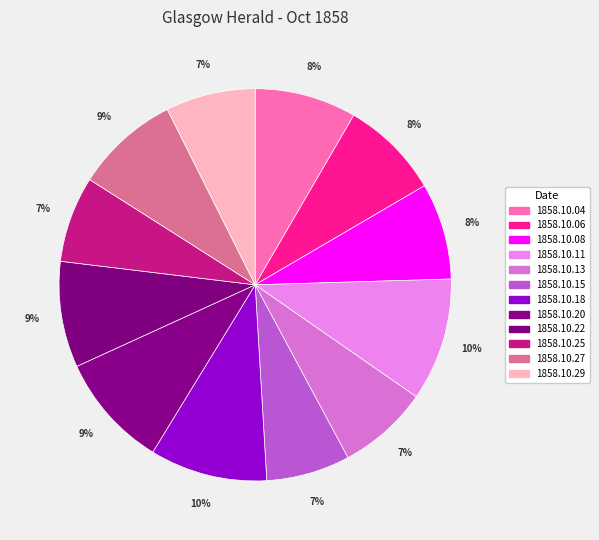

What percentage do 1858.10.08 and 1858.10.13 together represent?

15.5%